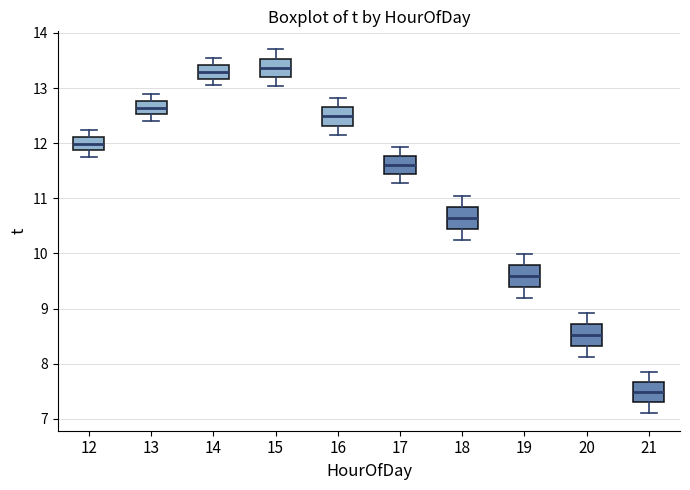

Which box has the lowest median line?

21